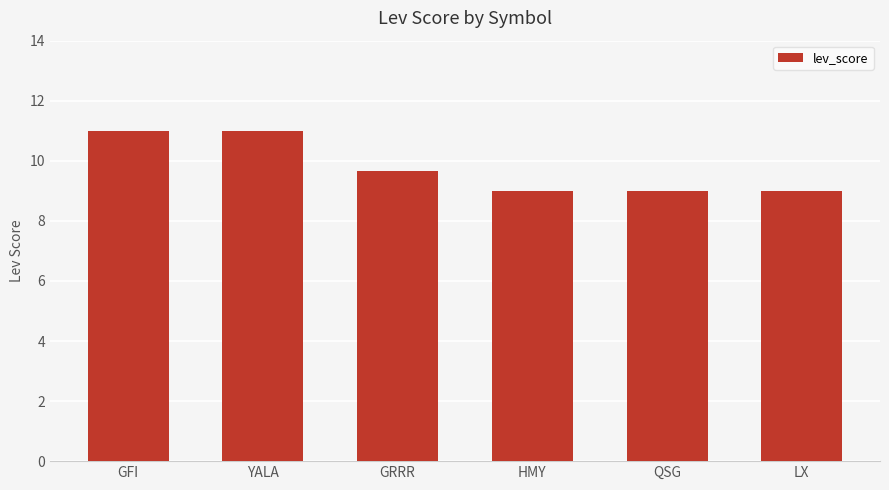

What is the value of the 5th bar from the left?

9.0